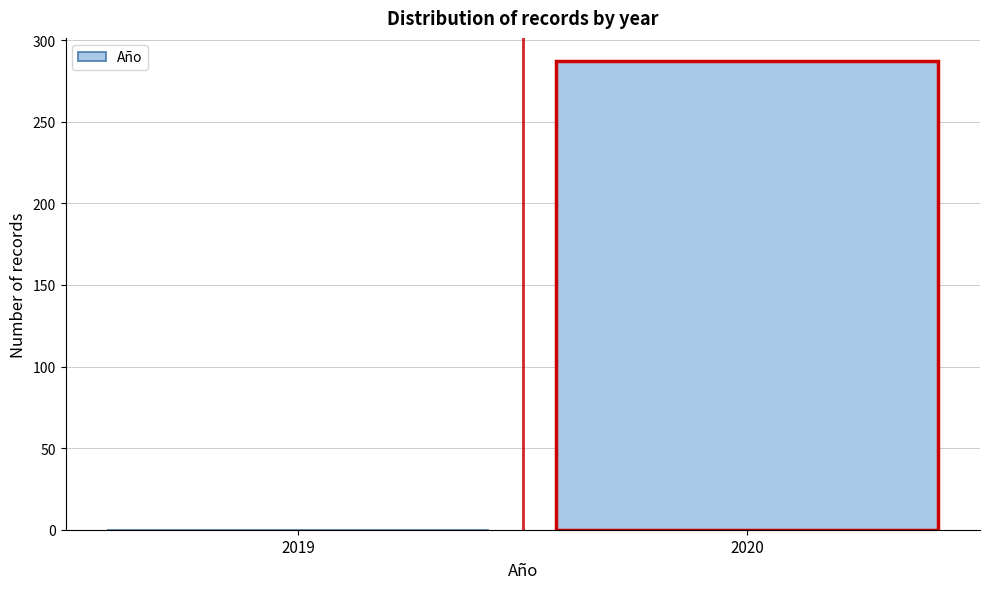

Reading left to right, list all the values displayed in this chart.

2019=0	2020=287